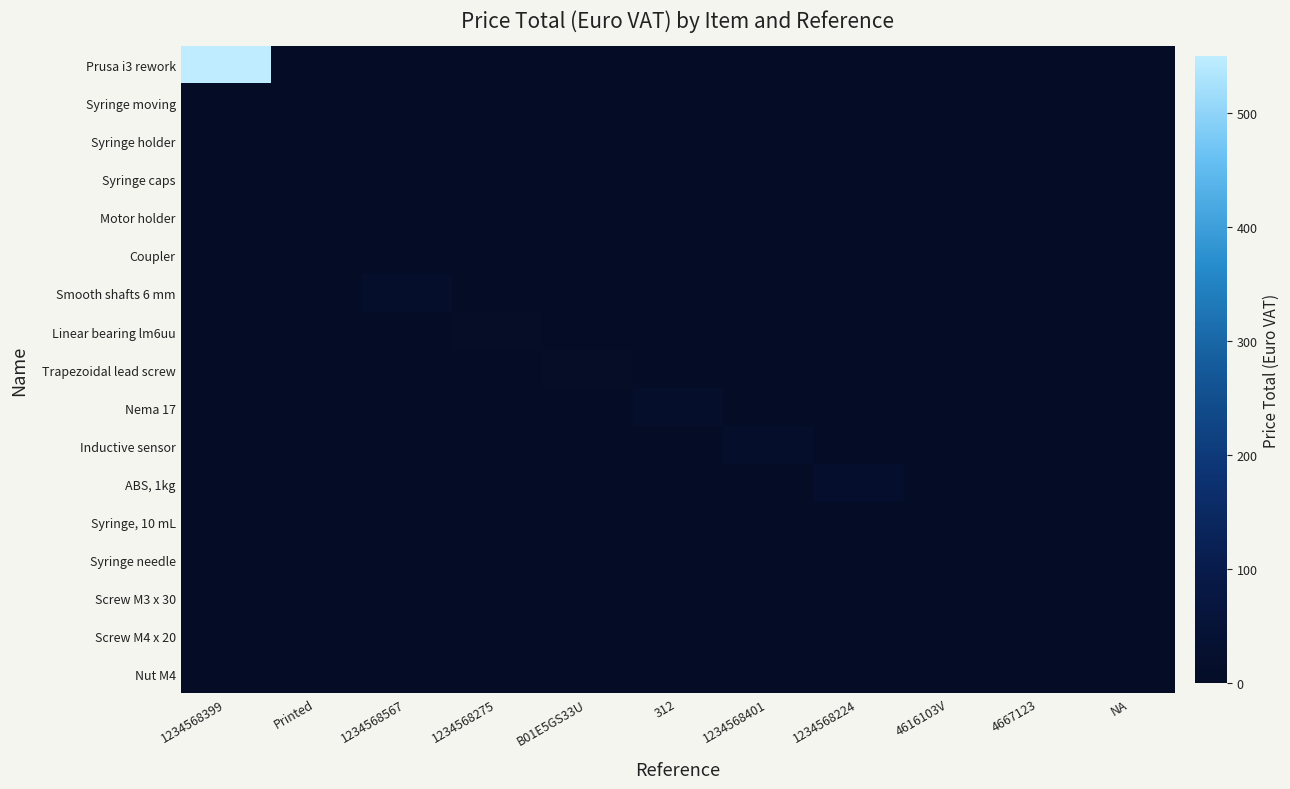

Between 1234568399 and 312, which series saw the biggest shift?

Prusa i3 rework